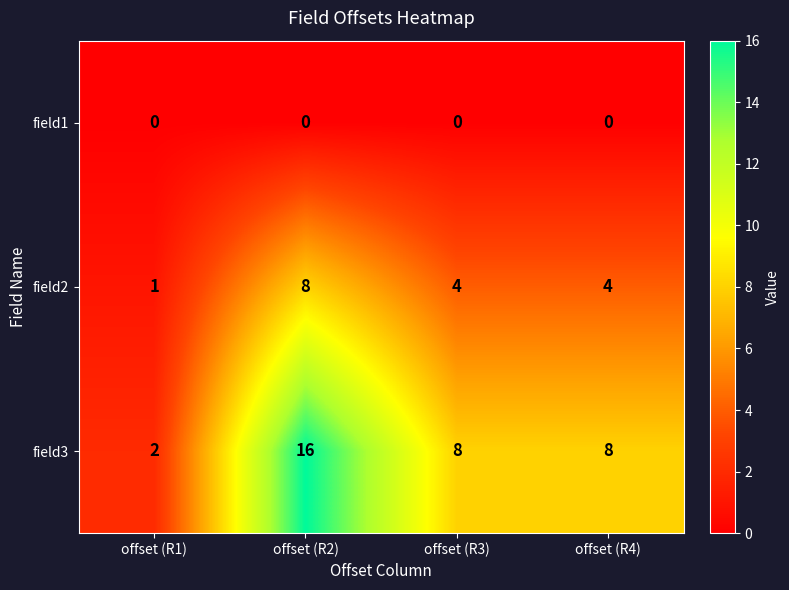

What is the difference between the highest and lowest values at offset (R1)?

2